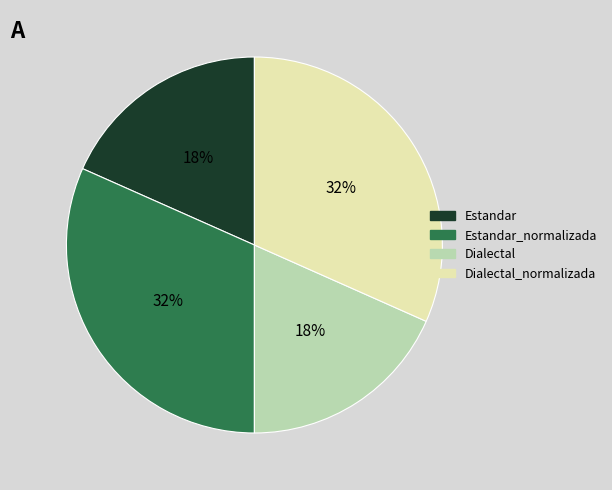

How many slices are in this pie chart?

4